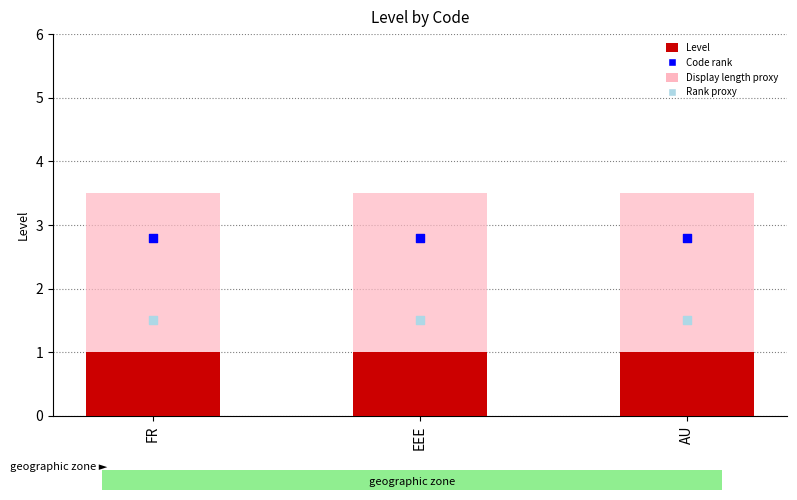

Is the value of Level at EEE greater than the value of Rank proxy at AU?

No